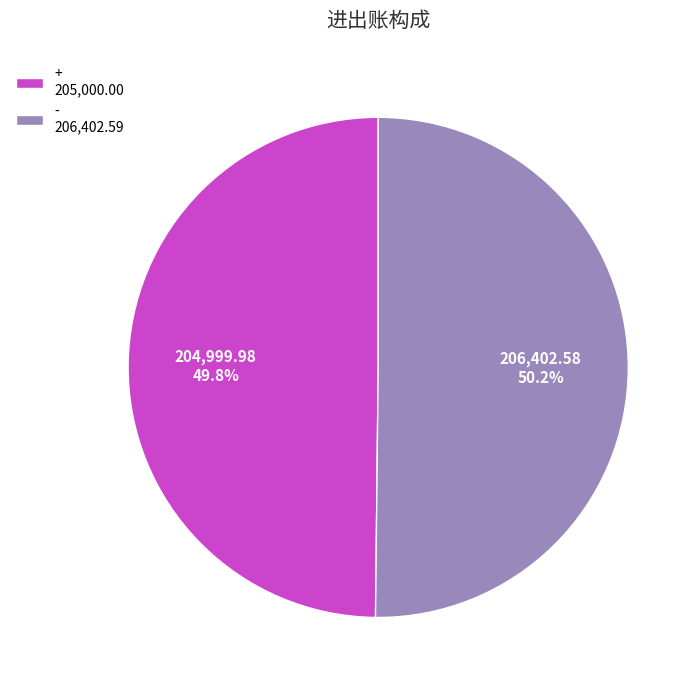

Combined, do + 205,000.00 and - 206,402.59 account for over 50%?

Yes